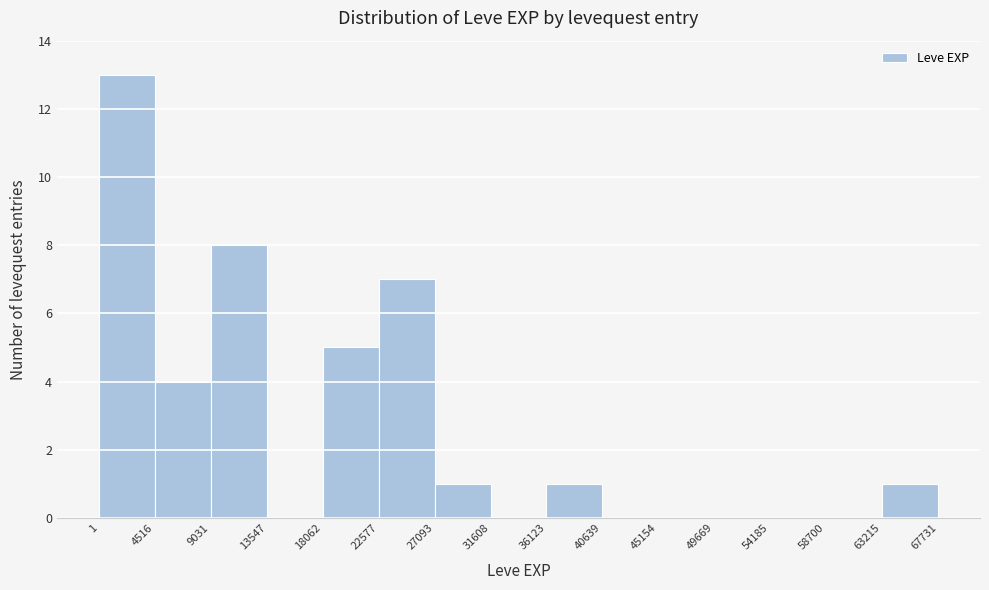

Reading left to right, transcribe this chart: for each bar, give the range it covers on the x-axis and its height. The values are not printed on the chart, so give them approximately, as read against the axis.

1 to 4516: 13
4516 to 9031: 4
9031 to 13547: 8
13547 to 18062: 0
18062 to 22577: 5
22577 to 27093: 7
27093 to 31608: 1
31608 to 36123: 0
36123 to 40639: 1
40639 to 45154: 0
45154 to 49669: 0
49669 to 54185: 0
54185 to 58700: 0
58700 to 63215: 0
63215 to 67731: 1